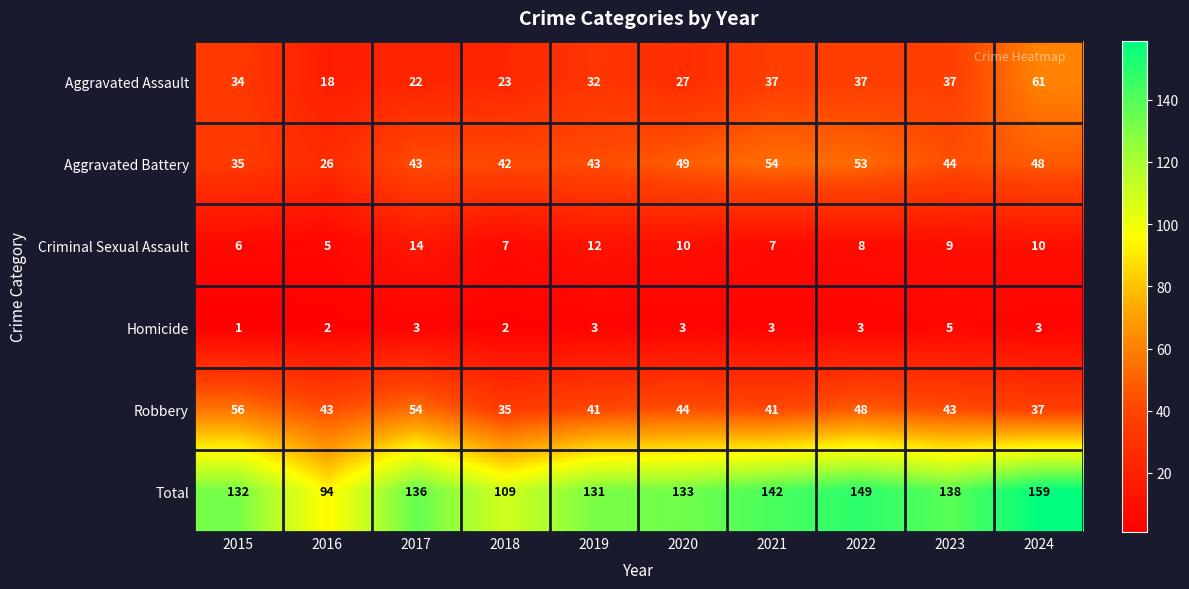

Count the Homicide values in the range 2 to 3.

8